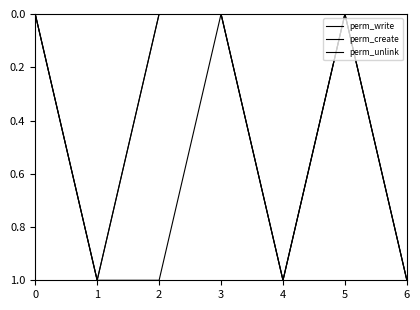

True or false: perm_unlink and perm_write intersect in this chart.

False